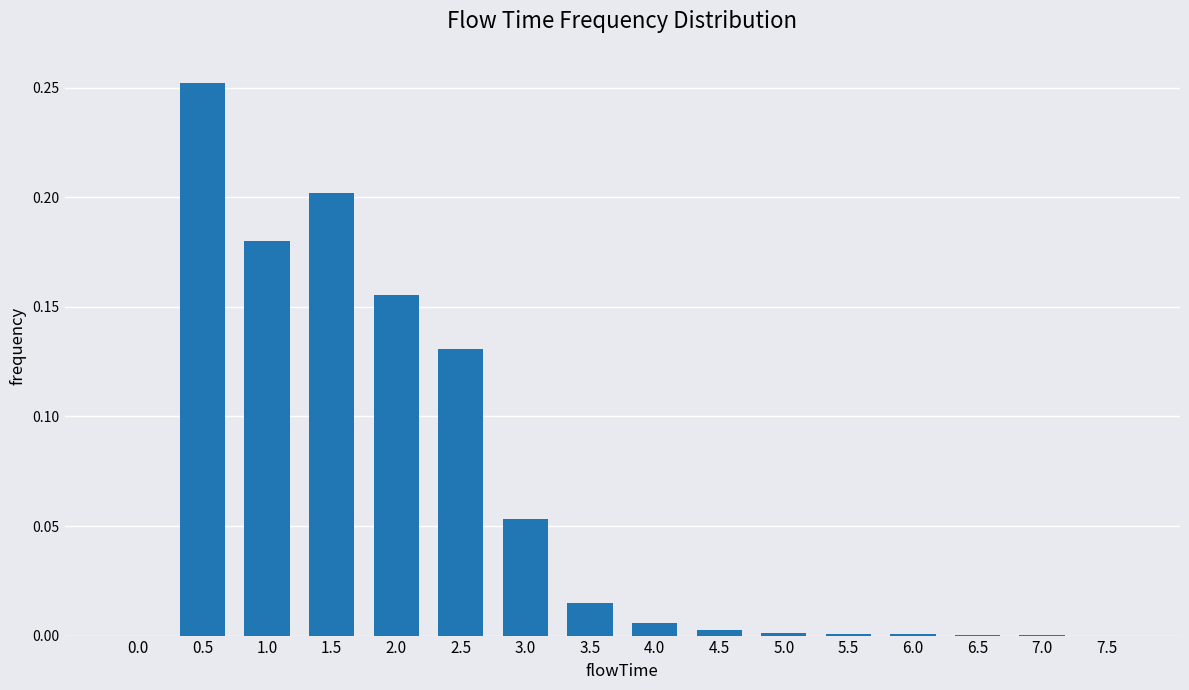

The chart shows a value of 0.2 at 7.5. True or false?

False